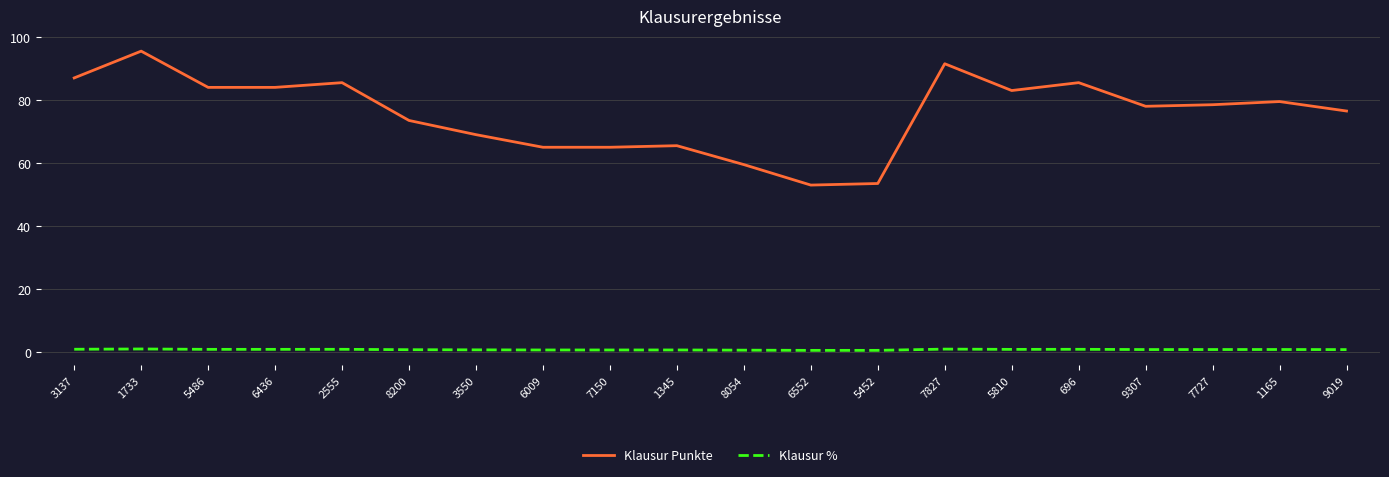

True or false: Klausur % has more than 1 interior local peaks.

True